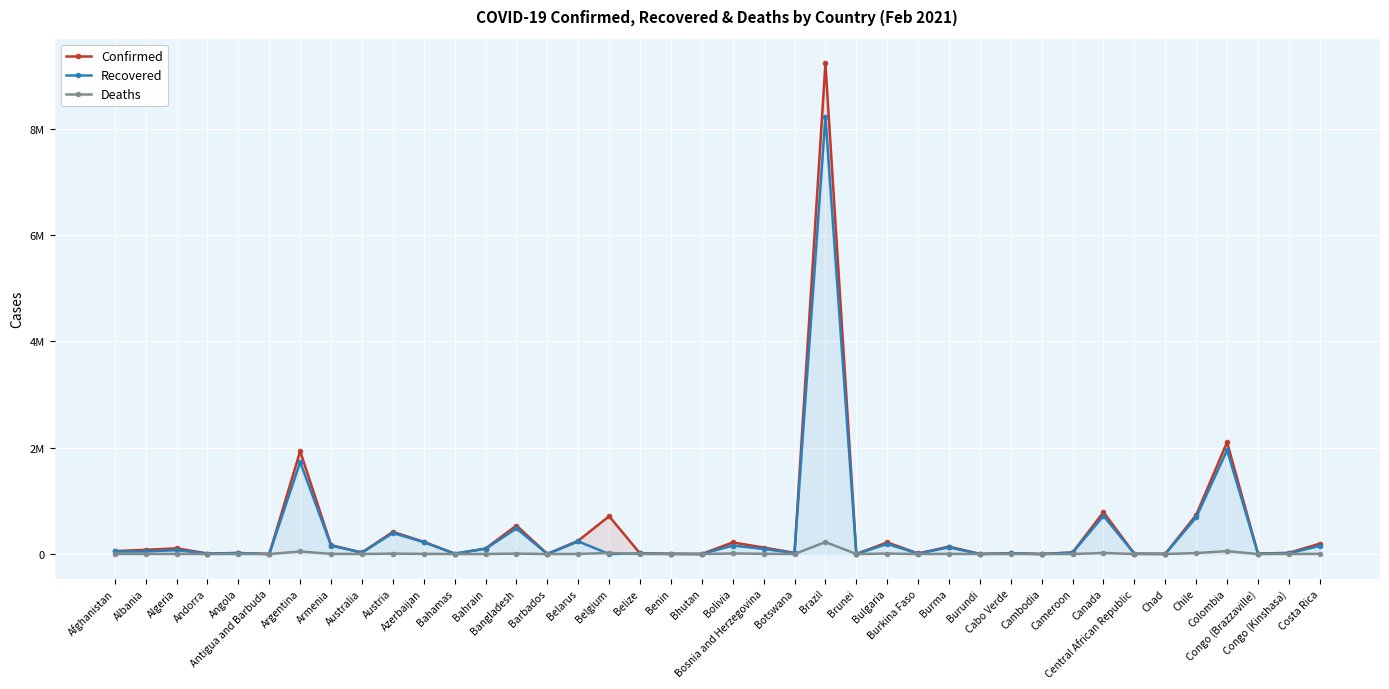

How many data points does each series have?

40